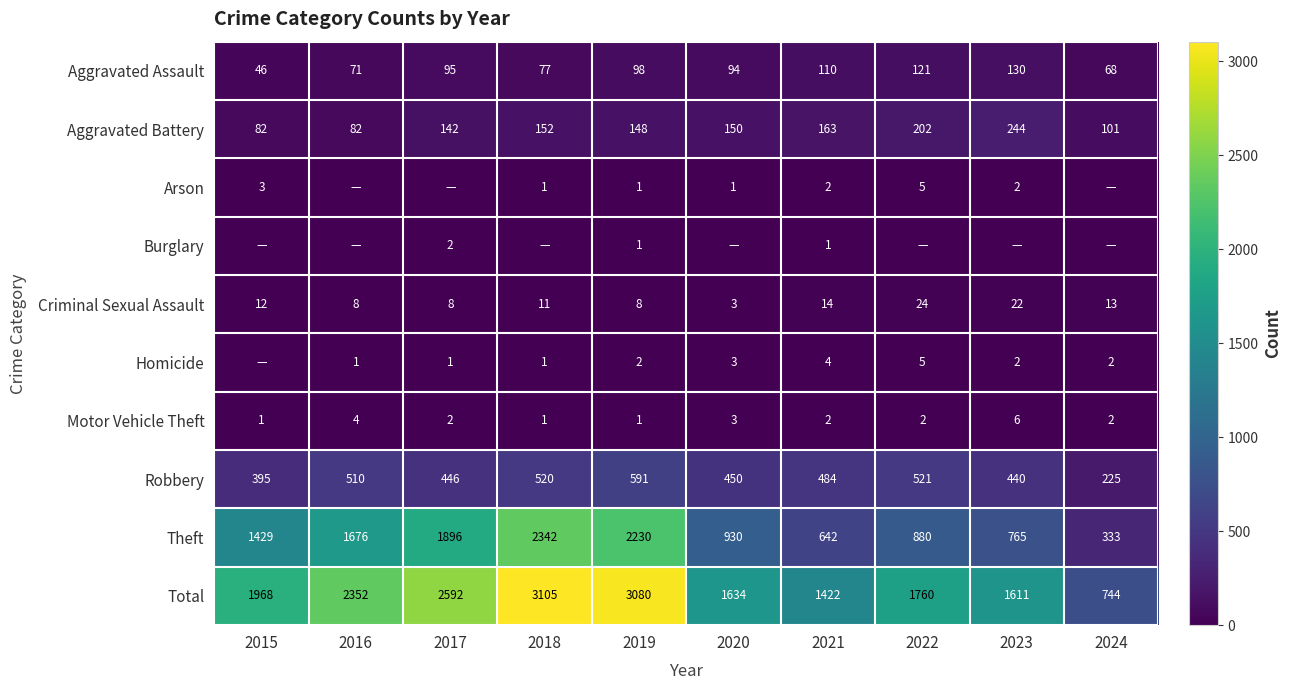

How many categories are shown in the chart?

10